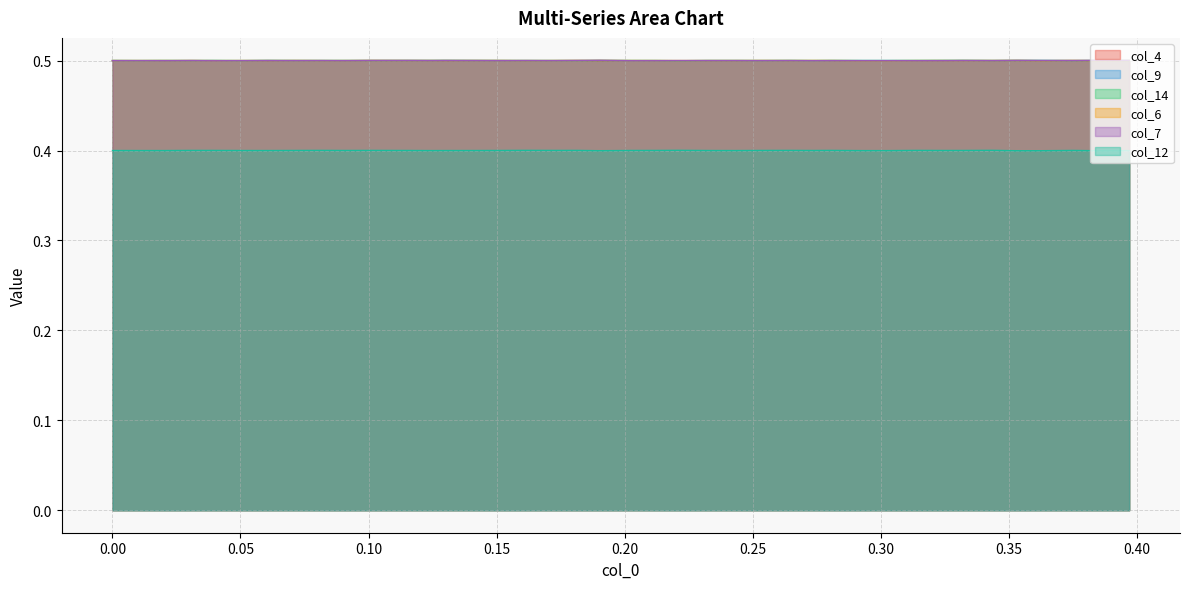

In col_9, how many points are lower than both neighbors (excluding endpoints)?

13